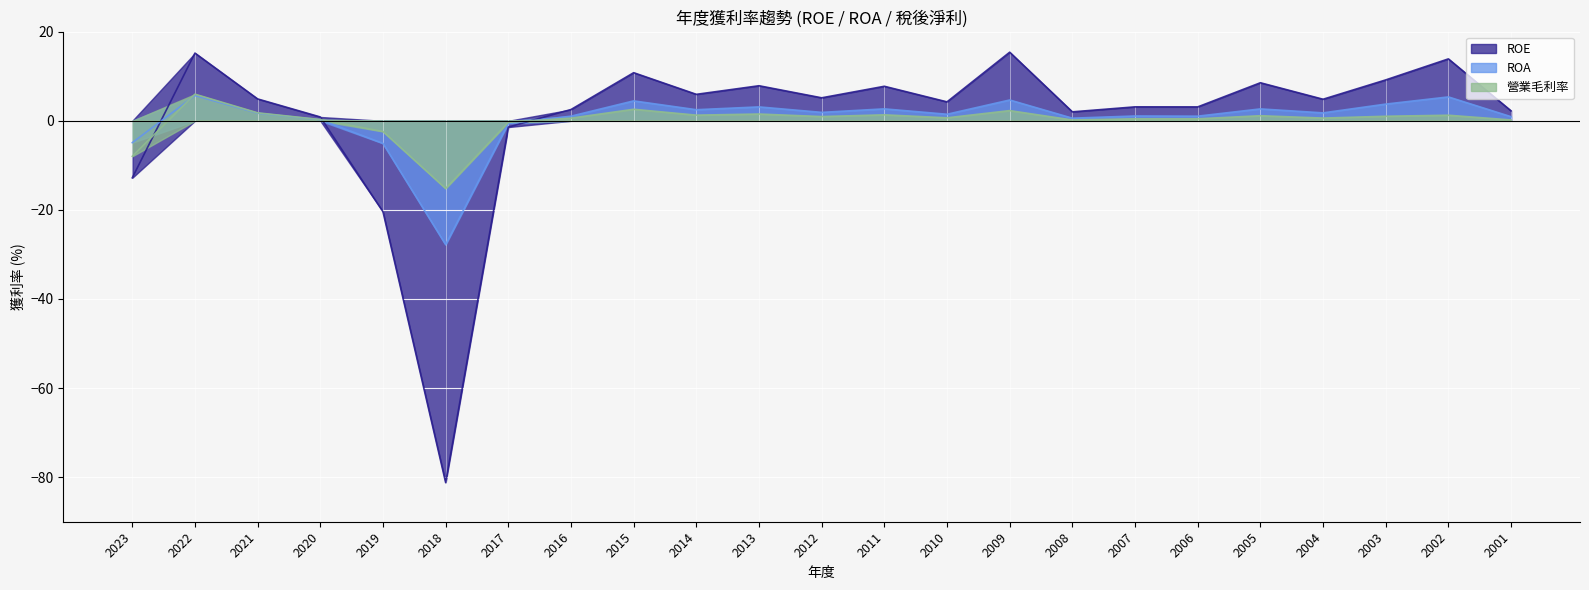

At how many categories does at least one series exceed -56?

23